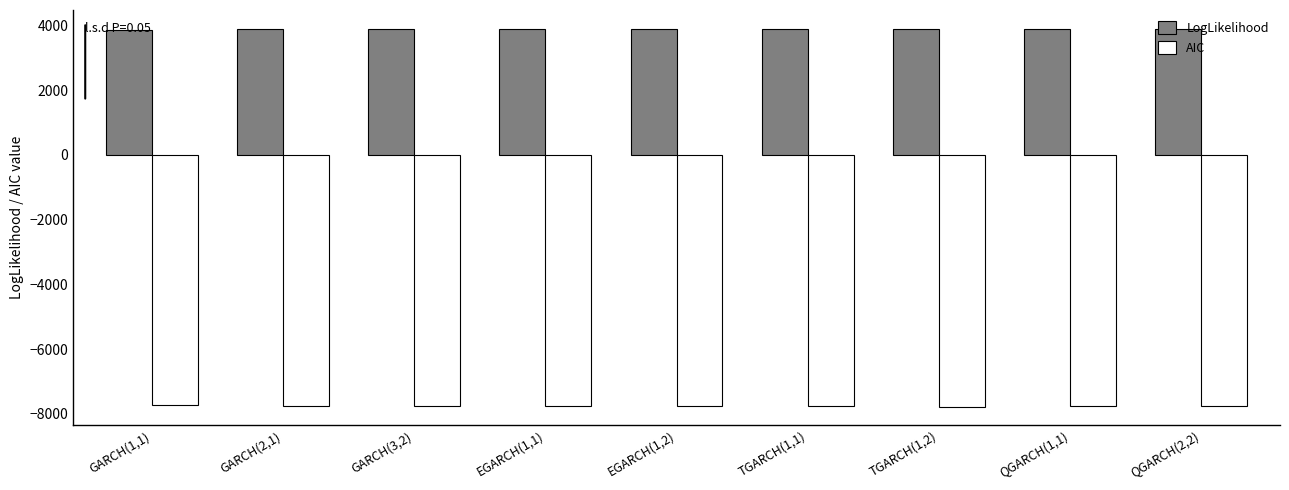

What is the sum of all LogLikelihood values?

34933.2